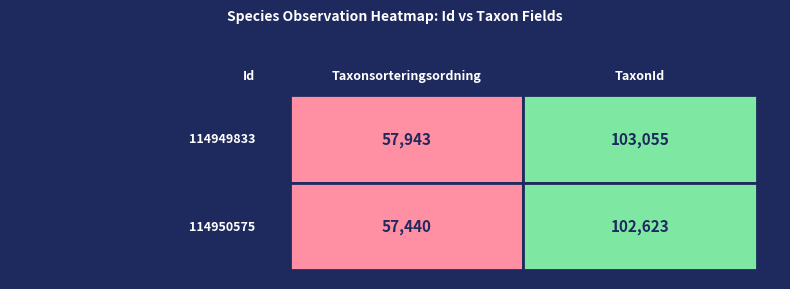

Reading right to left, list all the values displayed in this chart.

114949833: 1=103055	0=57943
114950575: 1=102623	0=57440